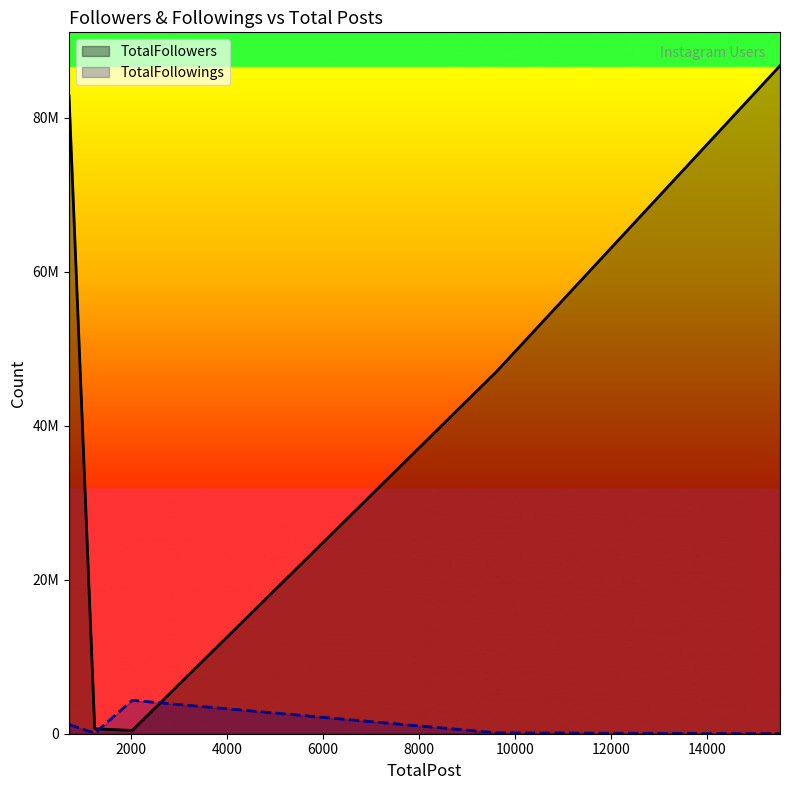

Does the chart display data point markers on the line(s)?

No